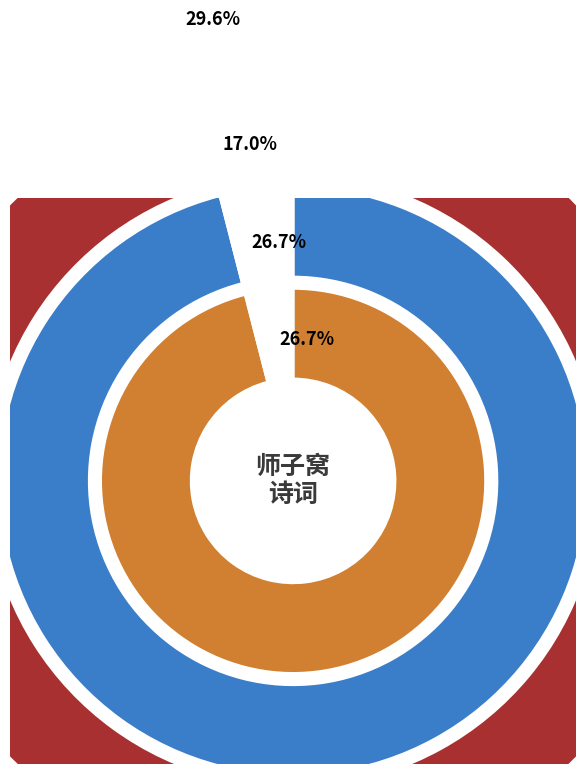

How many segments does this pie chart have?

8